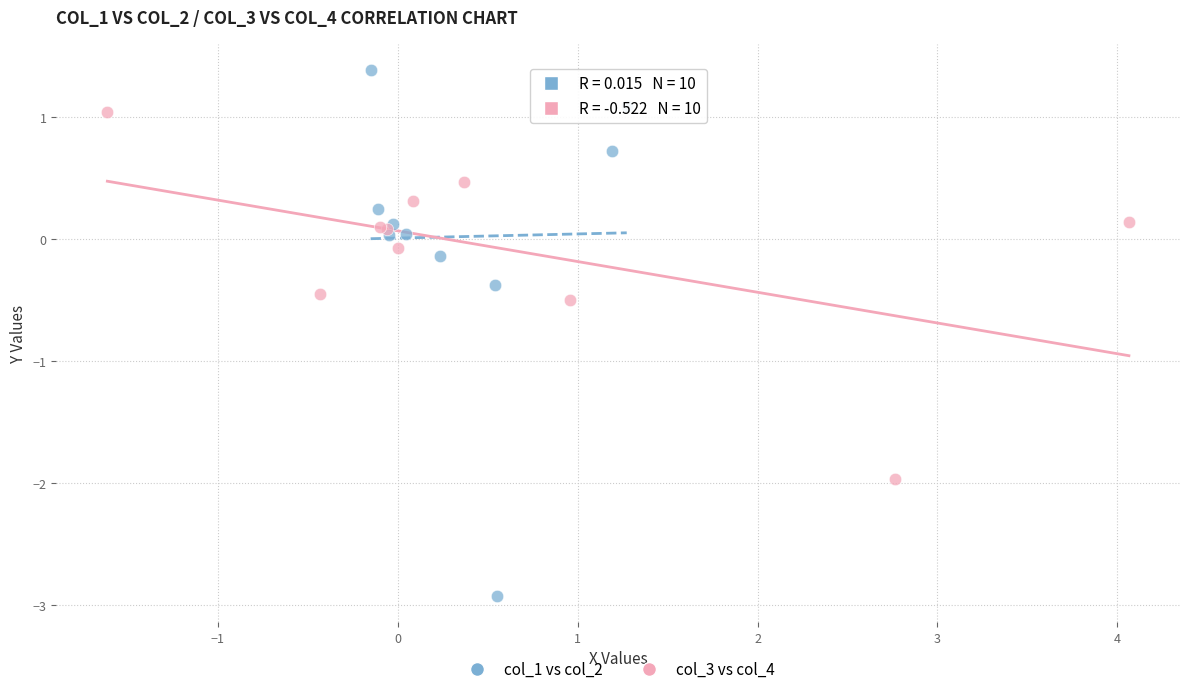

Which series reaches the maximum Y coordinate?

col_1 vs col_2